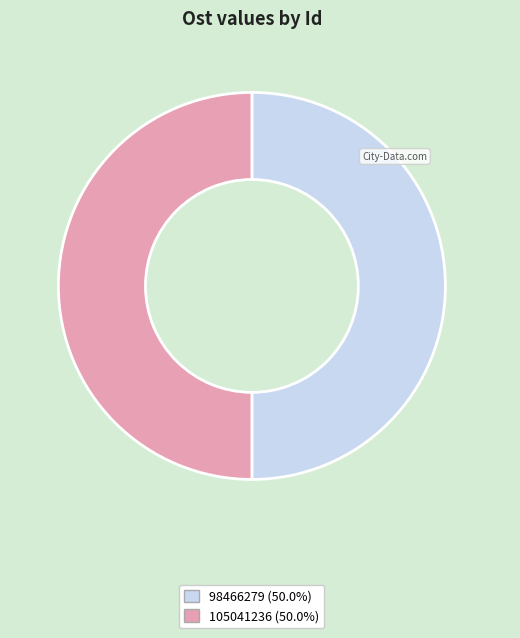

The 105041236 slice represents 50% of the pie. True or false?

True